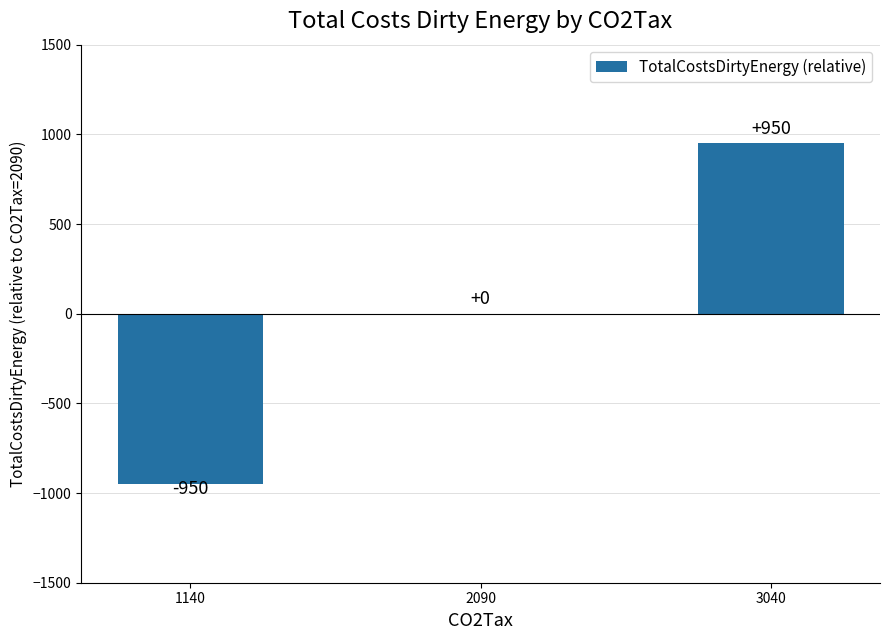

The chart shows a value of -950 at 1140. True or false?

True